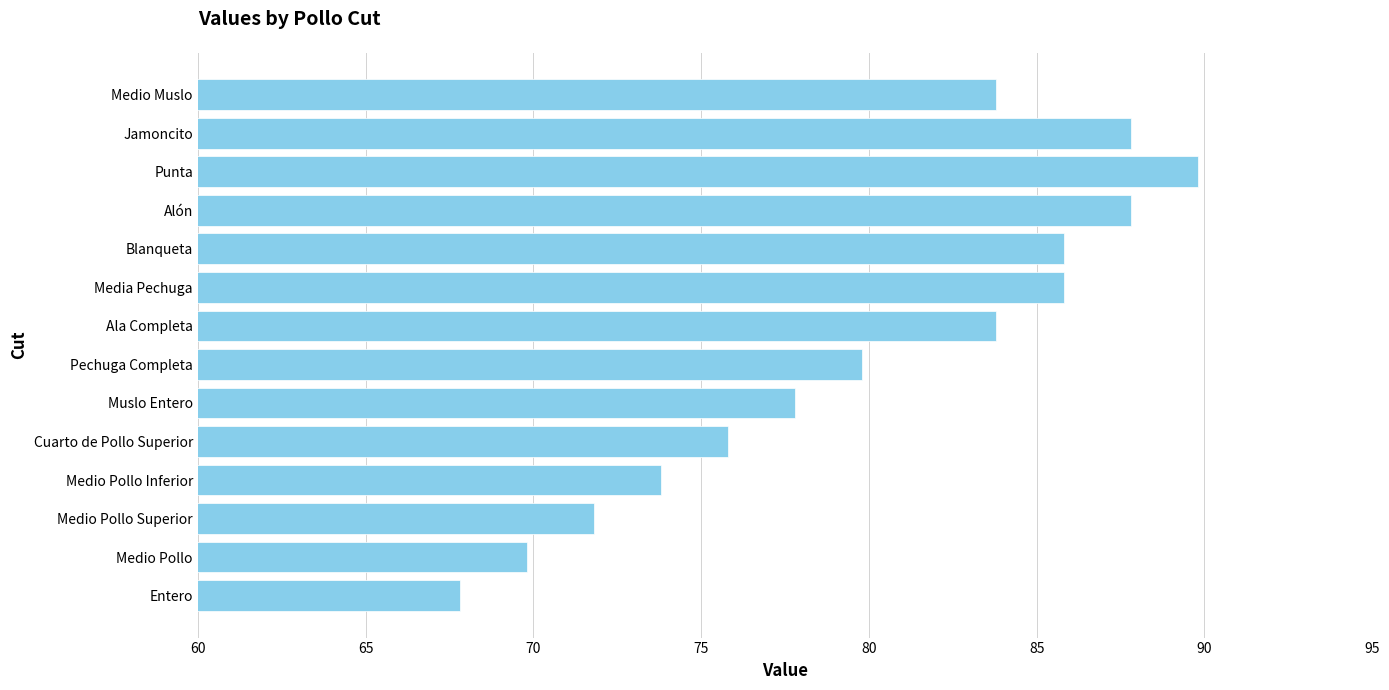

Reading bottom to top, transcribe all the data shown in this chart.

Entero=67.8	Medio Pollo=69.8	Medio Pollo Superior=71.8	Medio Pollo Inferior=73.8	Cuarto de Pollo Superior=75.8	Muslo Entero=77.8	Pechuga Completa=79.8	Ala Completa=83.8	Media Pechuga=85.8	Blanqueta=85.8	Alón=87.8	Punta=89.8	Jamoncito=87.8	Medio Muslo=83.8